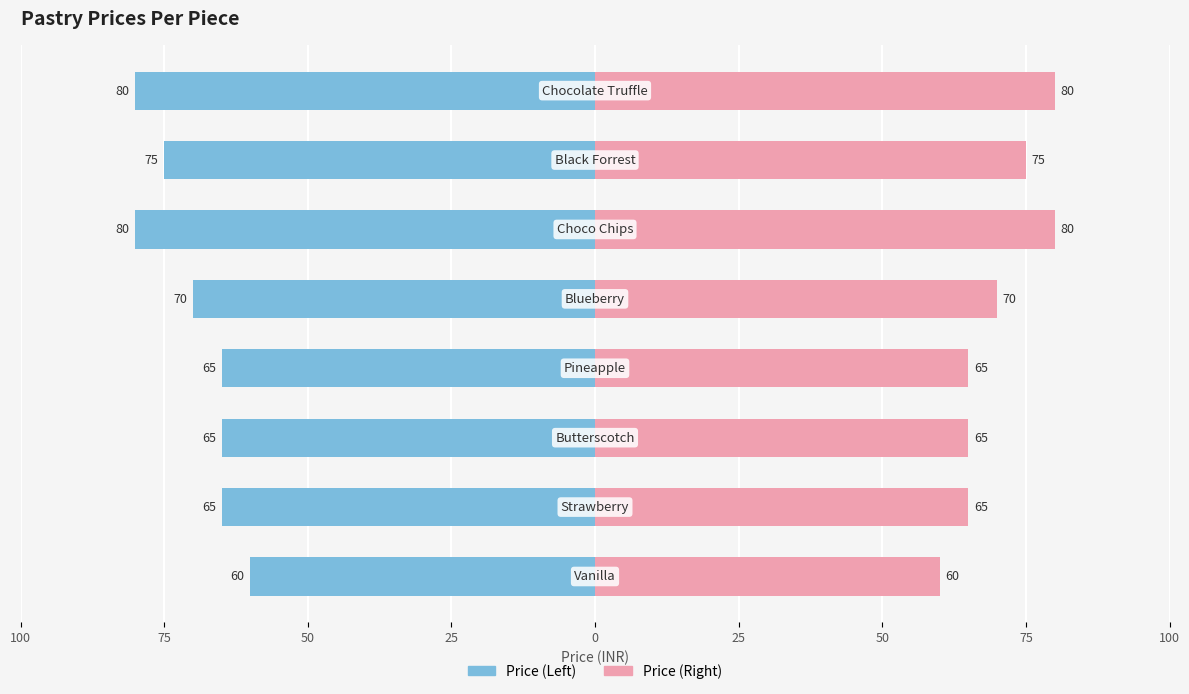

Is it true that Price (Left) equals -112 at 25?

False